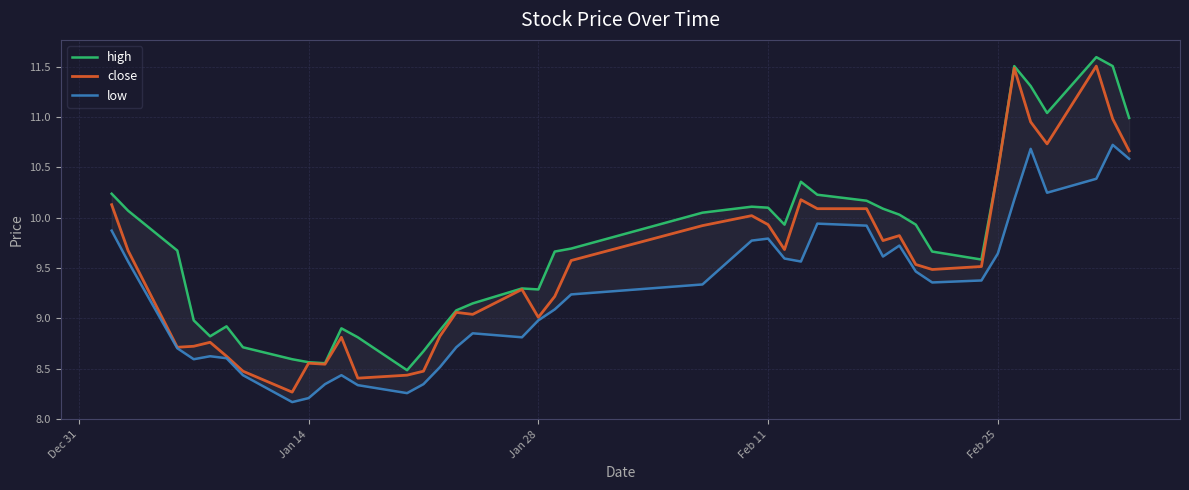

What is the highest value of the close series?

11.5